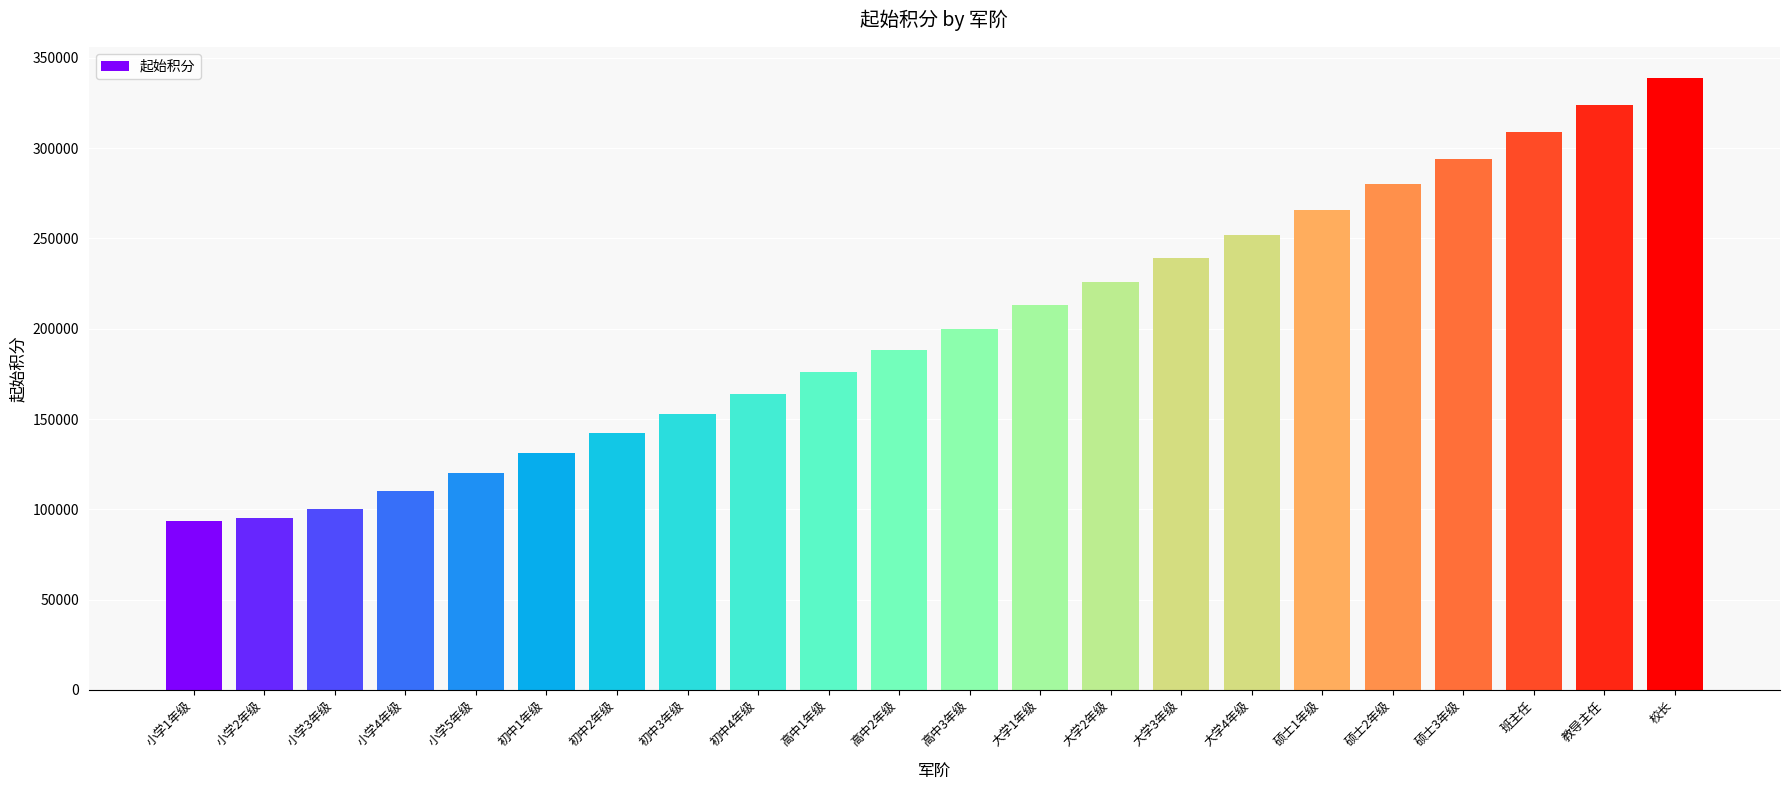

Which category has the highest value across all series?

校长